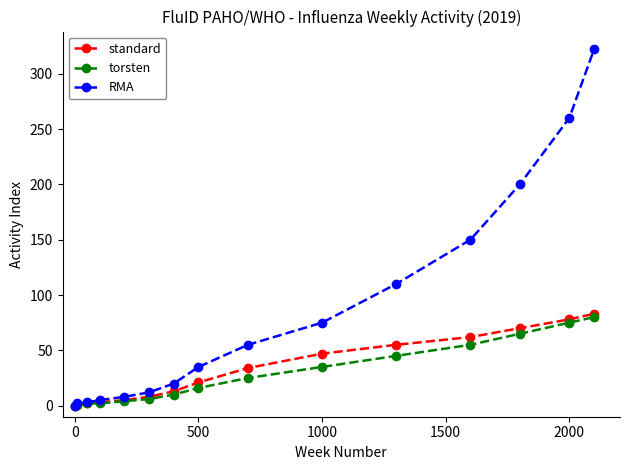

How many categories are shown in the chart?

15